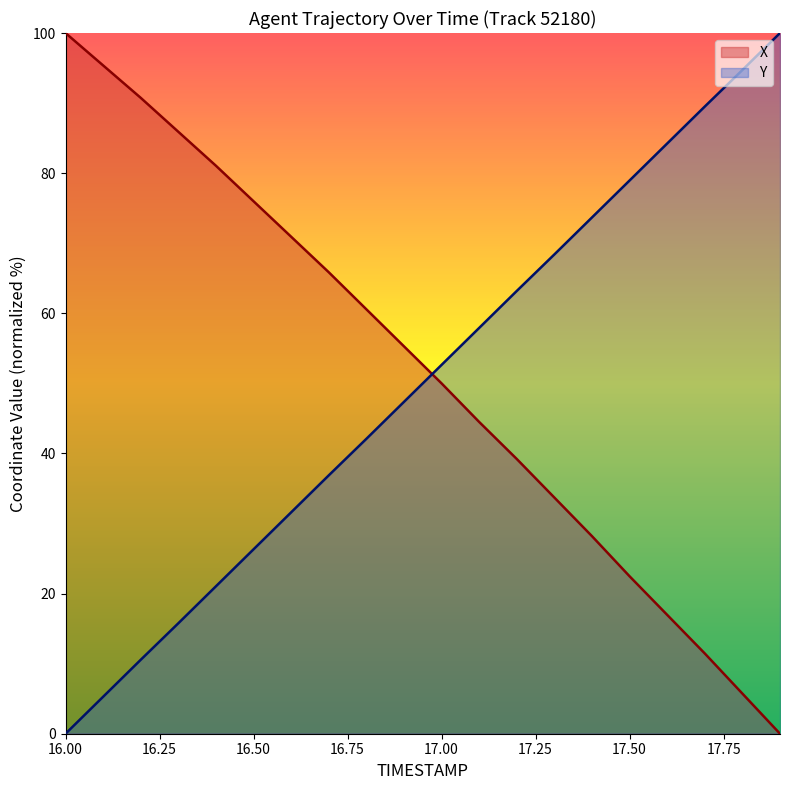

What is the label of the 6th point from the right?

17.4